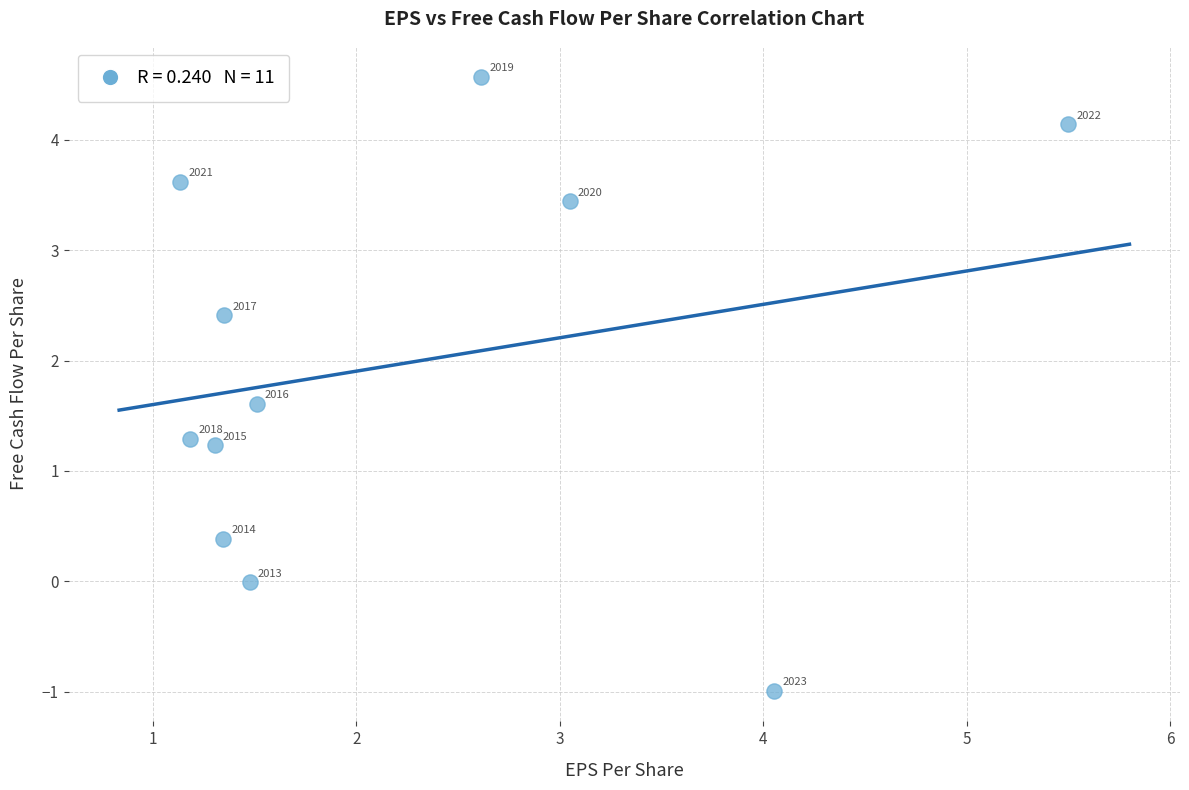

What is the range of Y values (max minus min)?

5.6